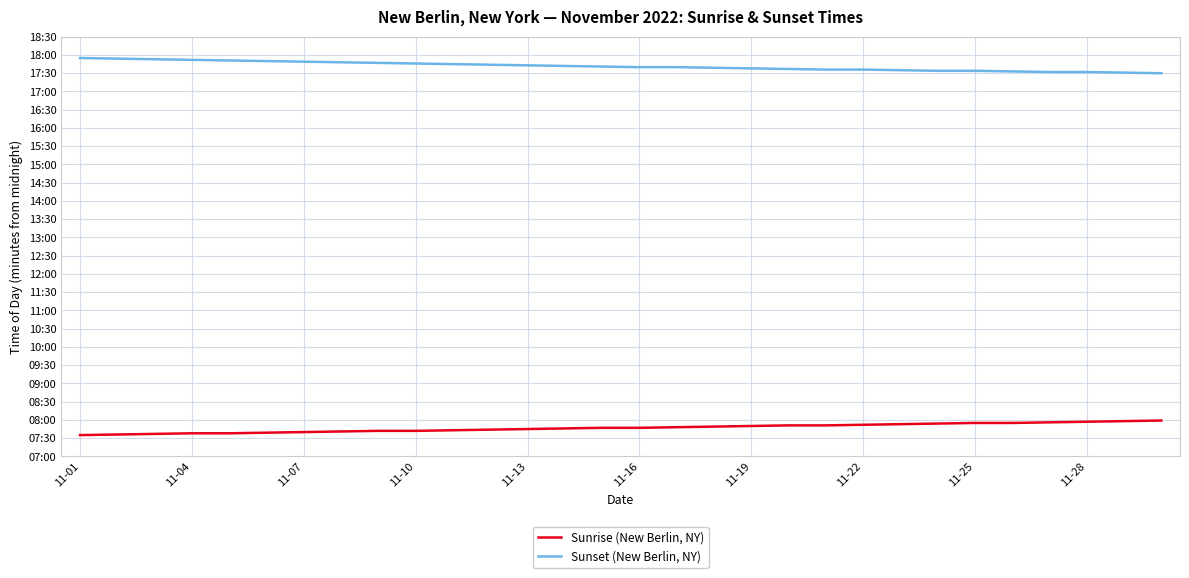

What are all the series names shown in the legend?

Sunrise (New Berlin, NY), Sunset (New Berlin, NY)